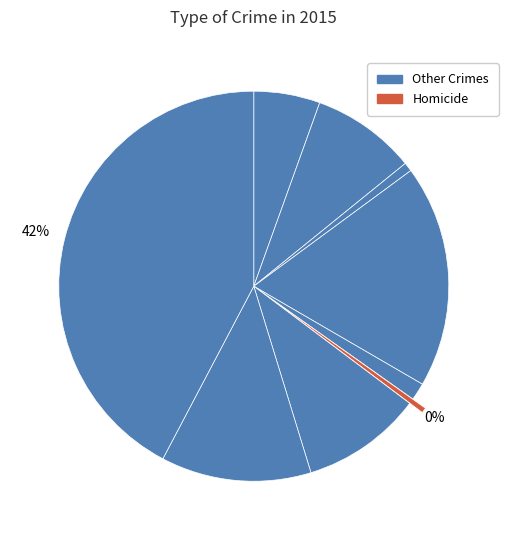

To the nearest percent, what is the average slice percentage?

11%